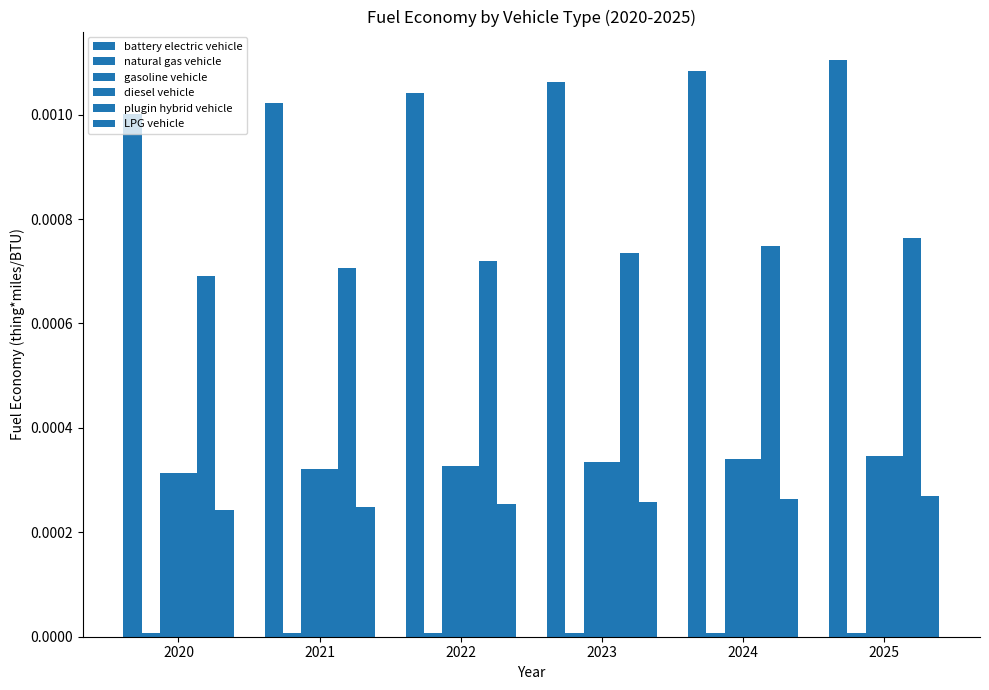

The gasoline vehicle series shows 0.0 at 2020. True or false?

False